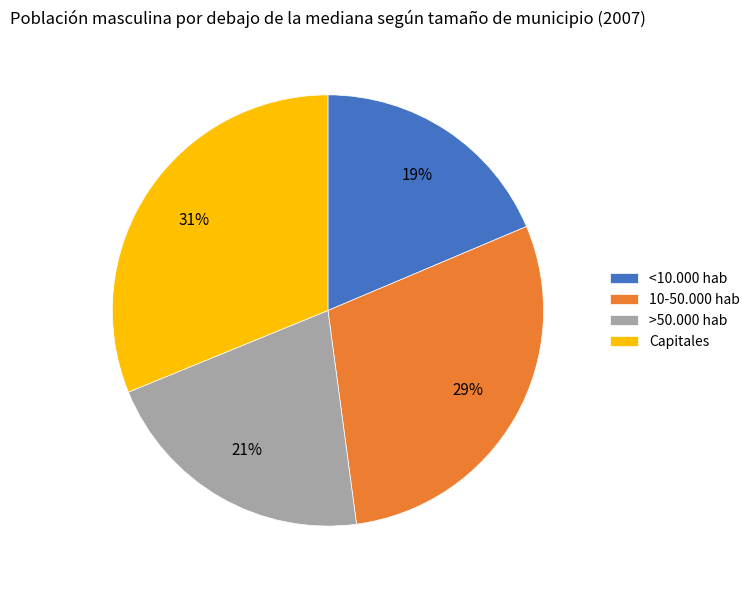

How many slices are in this pie chart?

4